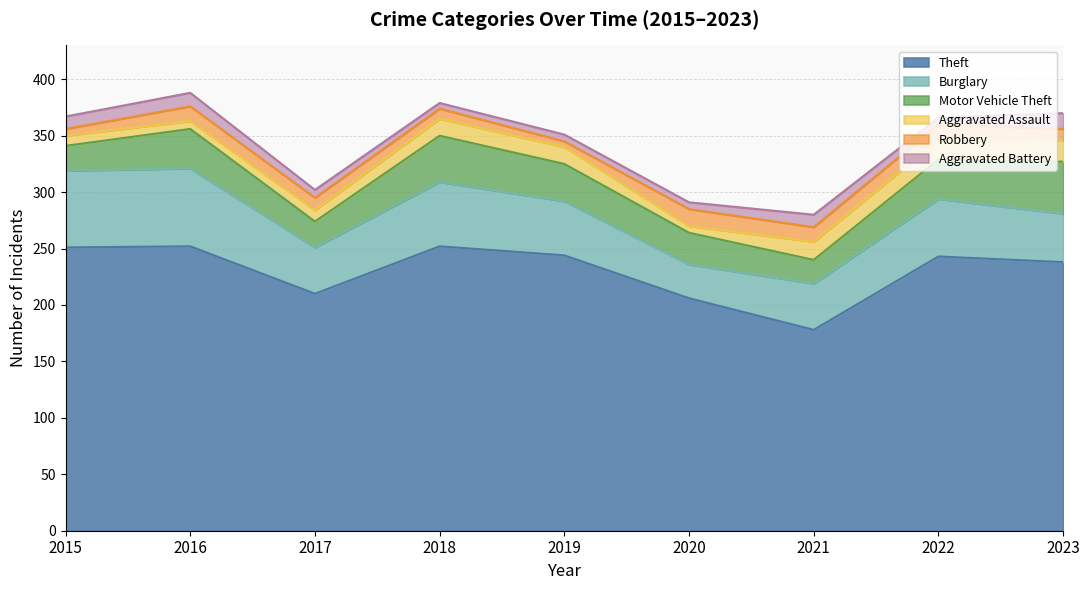

What is the value of the Burglary point at the 5th from the left?

48